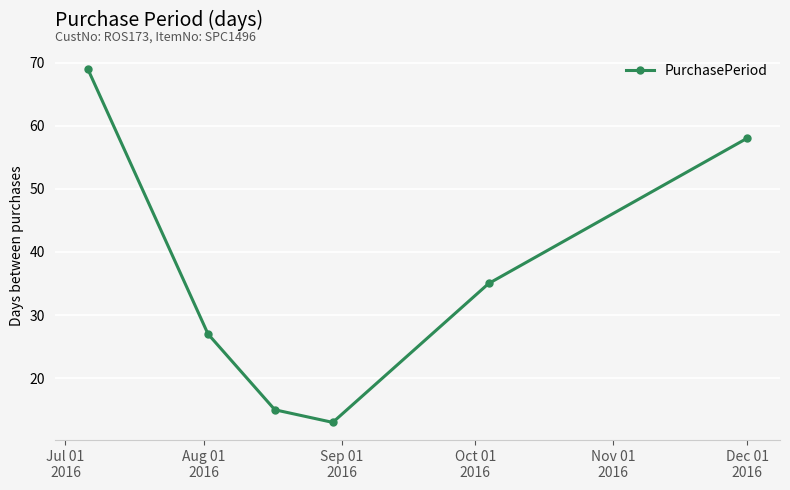

What is the difference between the maximum and second lowest values?

54